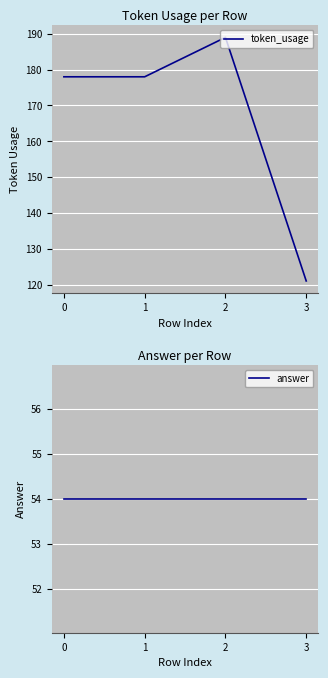

Is it true that answer equals 70 at 3?

False